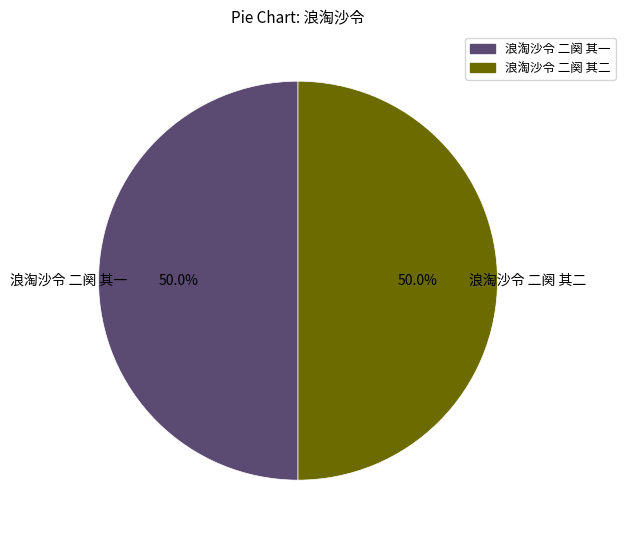

Is the sum of 浪淘沙令 二阕 其一 and 浪淘沙令 二阕 其二 greater than half?

Yes